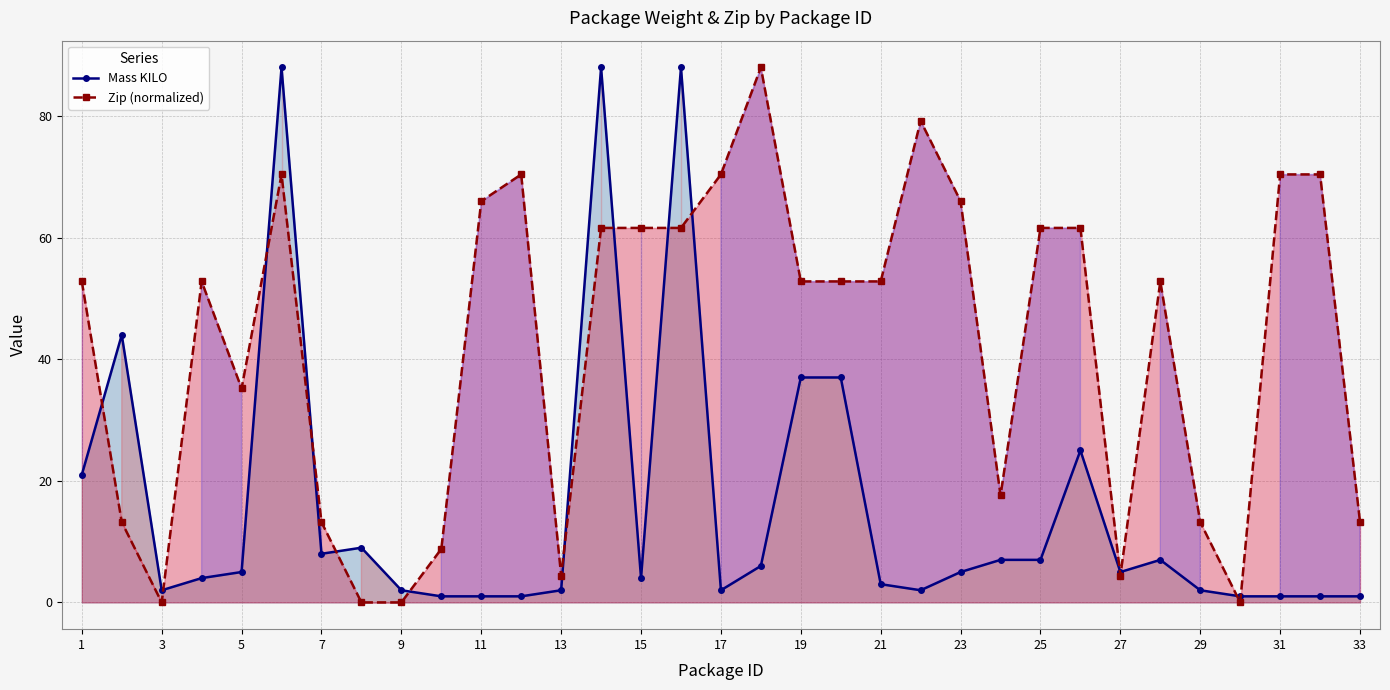

List the series in order of their peak value, lowest first.

Mass KILO, Zip (normalized)